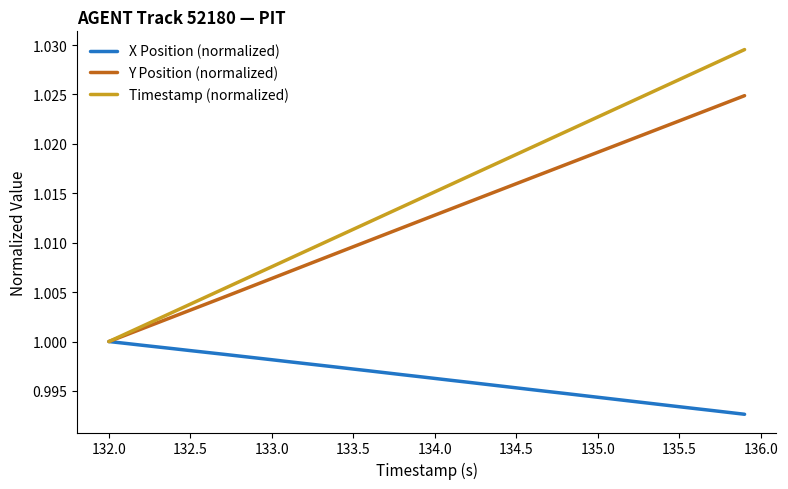

Which series has the largest total across all categories?

Timestamp (normalized)